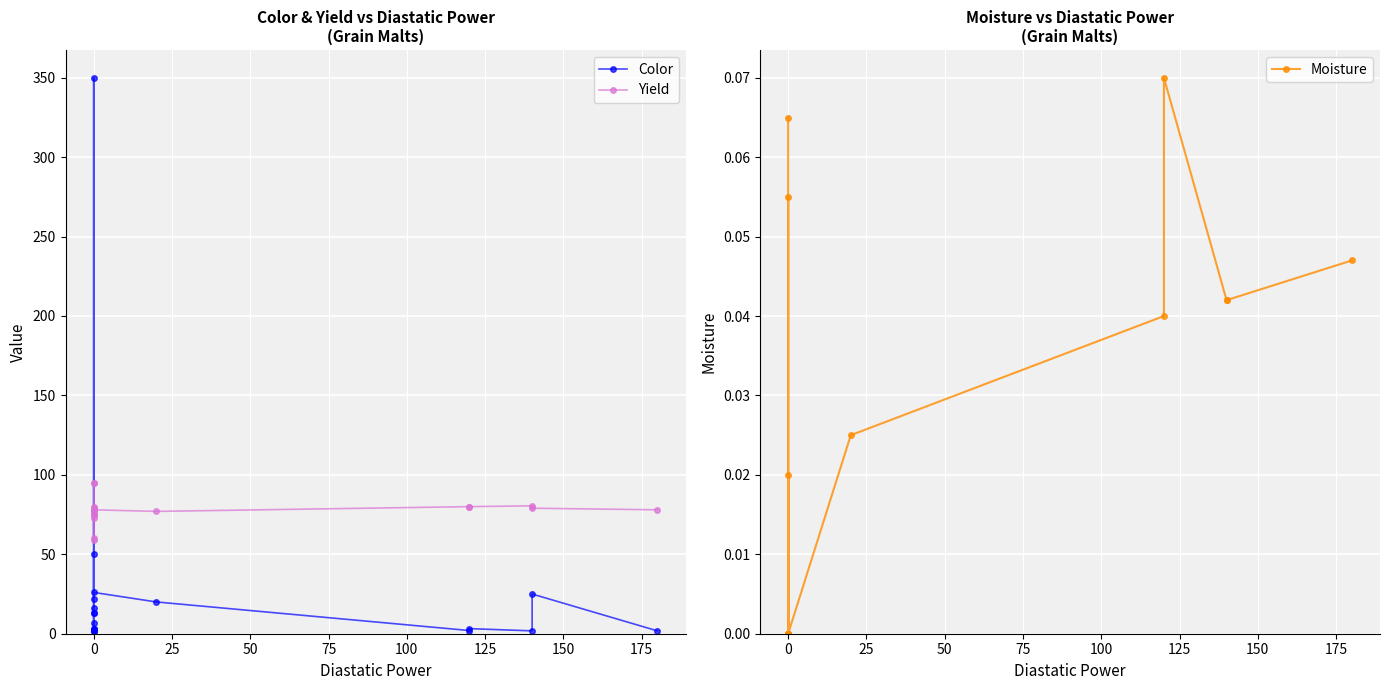

Which series has the largest total across all categories?

Yield